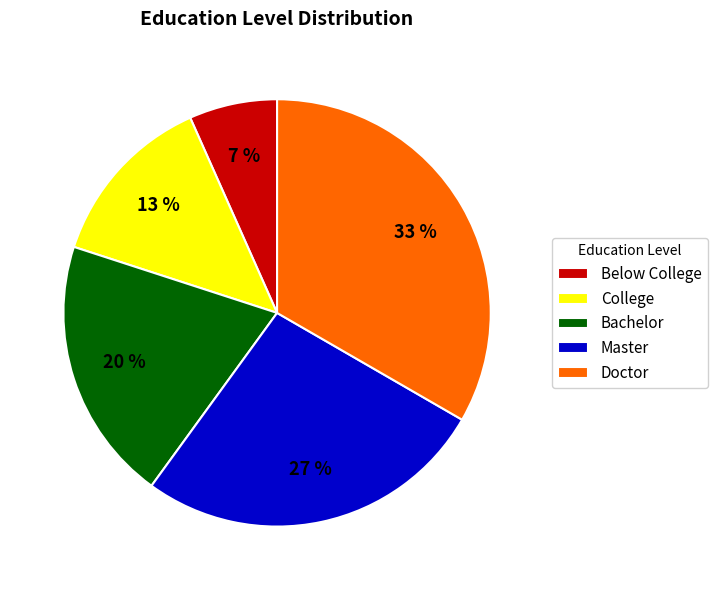

Approximately how many times larger is the value at Below College compared to Doctor?

0.2